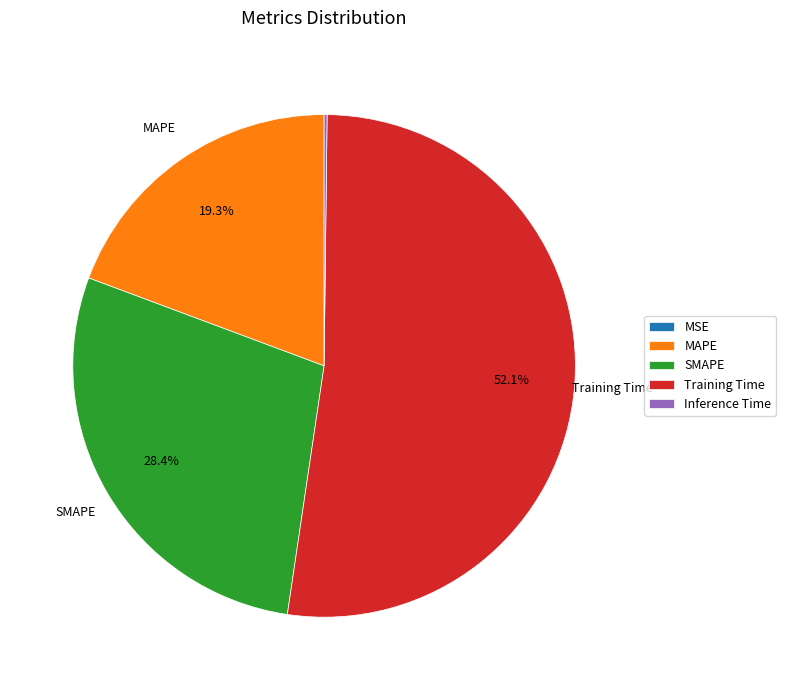

To the nearest percent, what is the difference between the Training Time and MAPE slice percentages?

33%